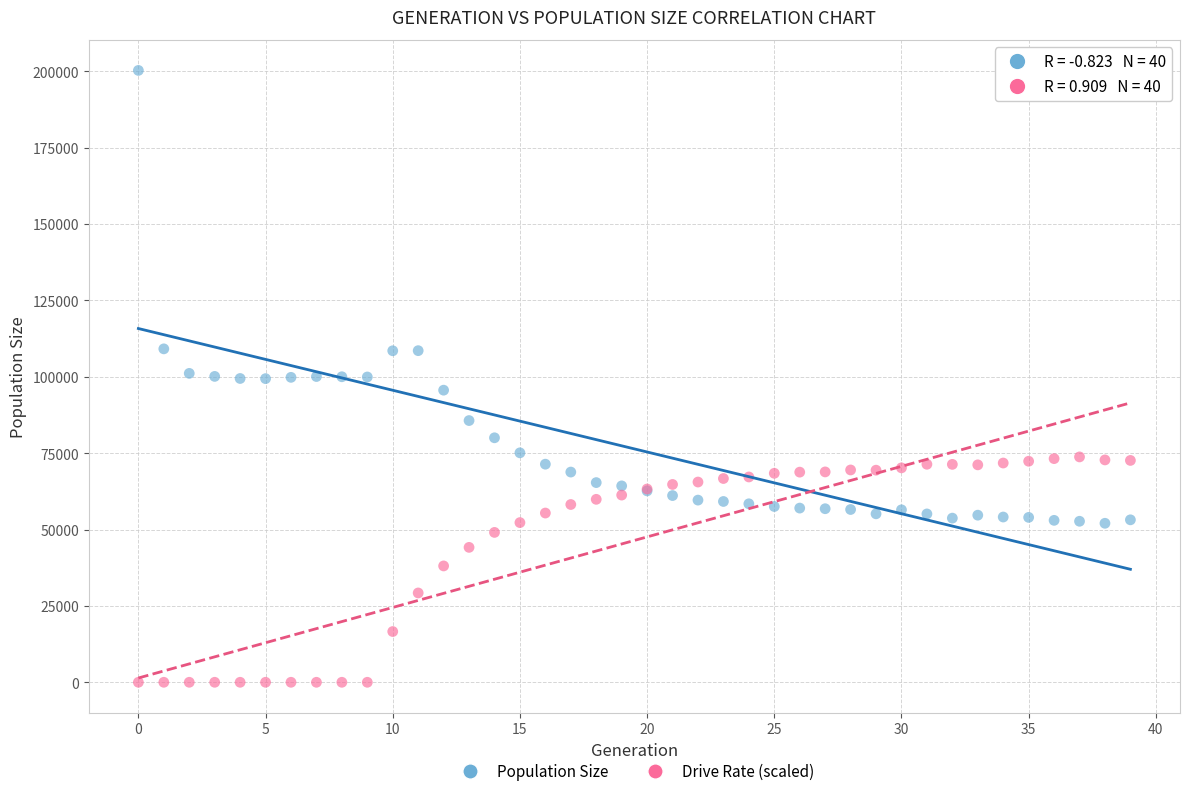

Which series reaches the minimum Y coordinate?

Drive Rate (scaled)